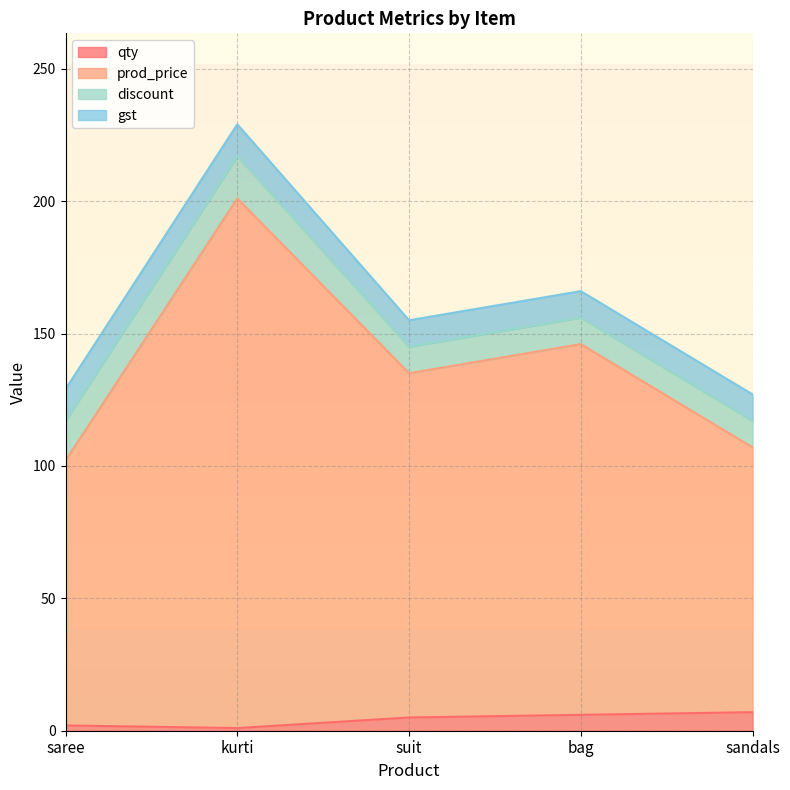

How many lines are shown in the chart?

4